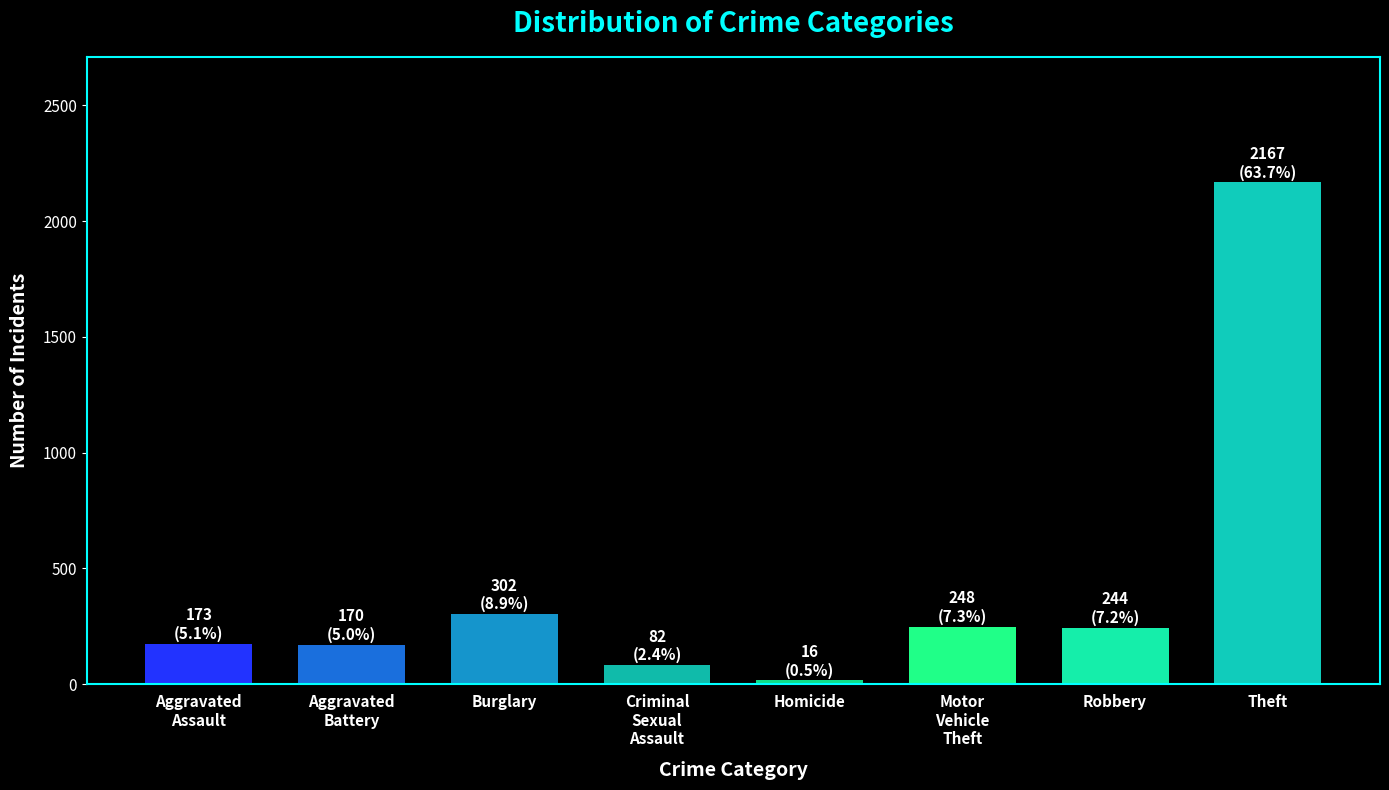

What is the label of the 3rd bar from the left?

Burglary